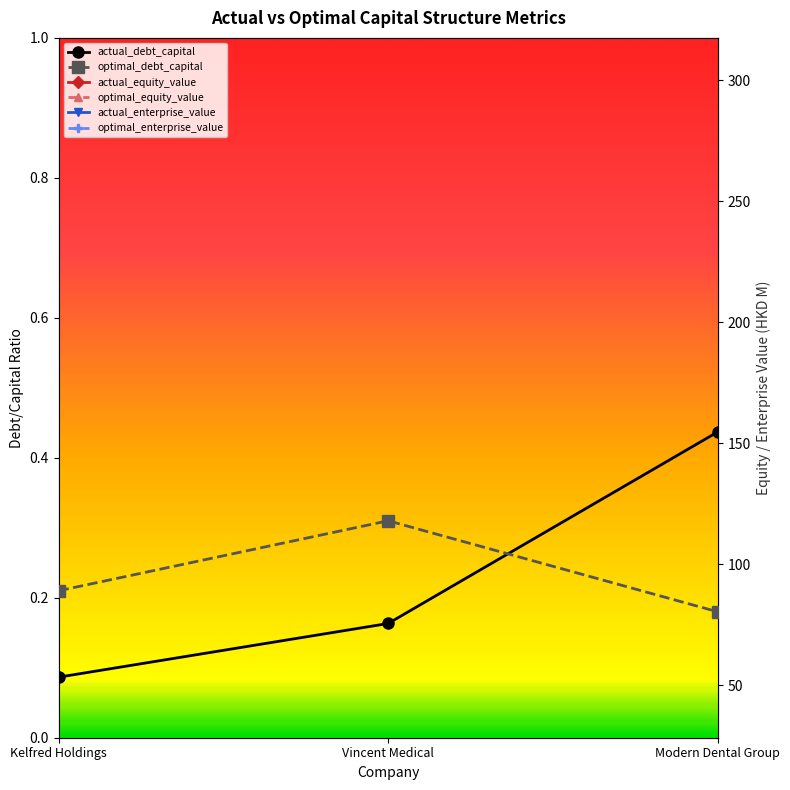

Rank the series at Vincent Medical from highest to lowest value.

optimal_enterprise_value, actual_enterprise_value, actual_equity_value, optimal_equity_value, optimal_debt_capital, actual_debt_capital